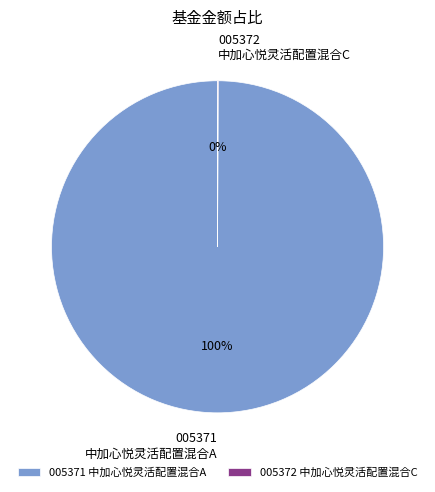

To the nearest percent, what portion does 中加心悦灵活配置混合A represent?

100%